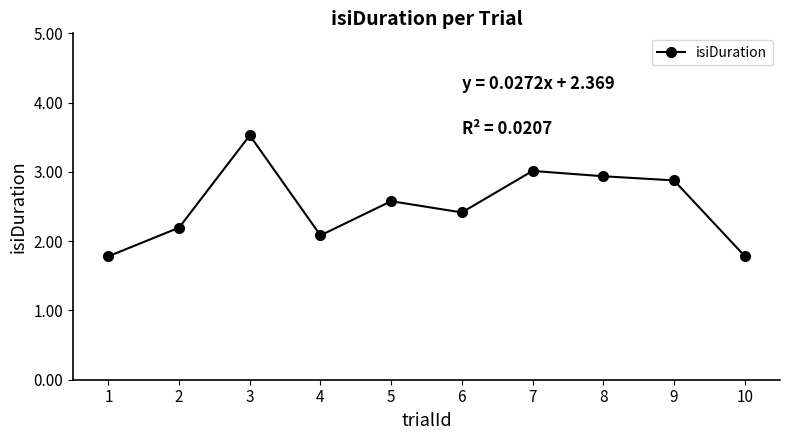

Where does the data first go above 2?

2